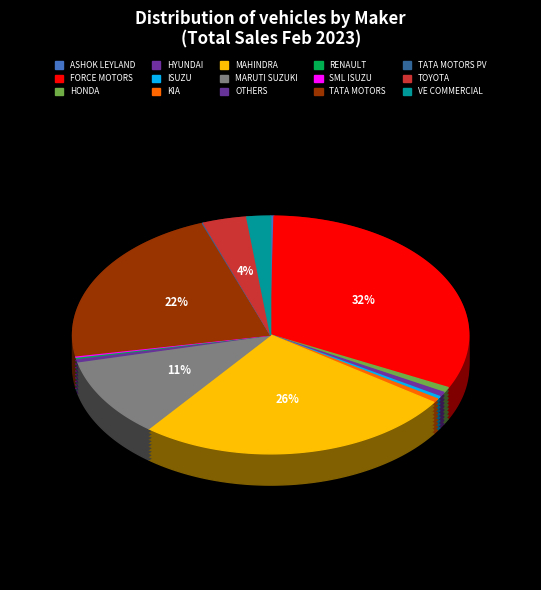

What is the ratio of the value at KIA MOTORS INDIA PVT LTD to the value at ISUZU MOTORS INDIA PVT LTD?

1.5